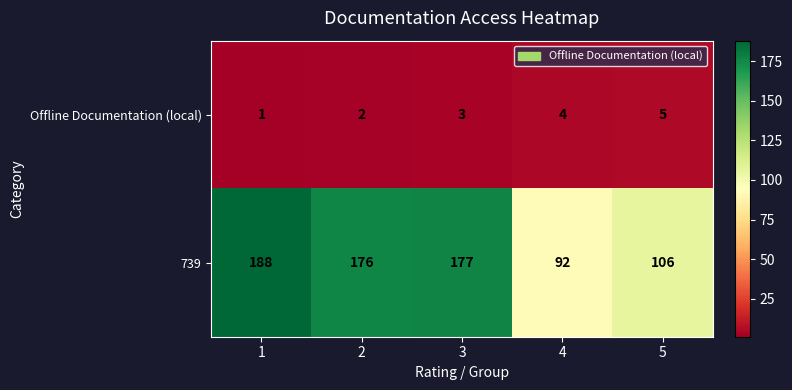

Count the number of categories in the chart.

5